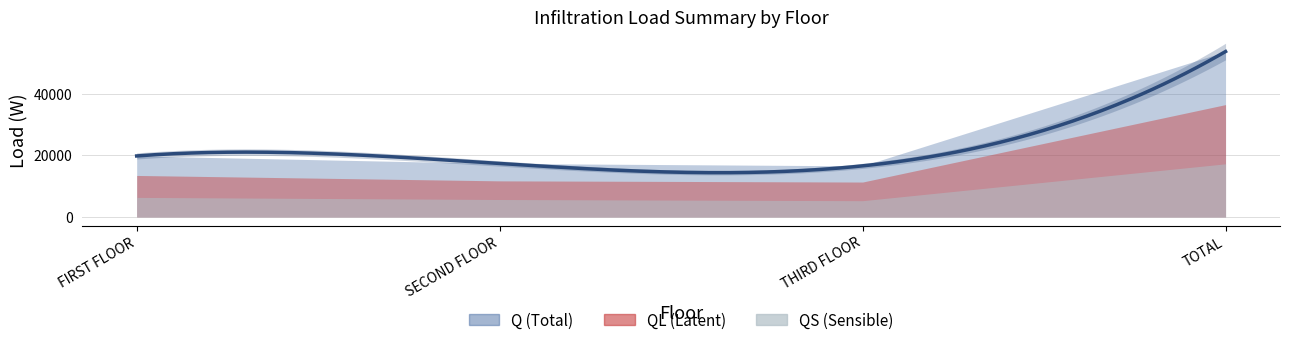

True or false: QL and Q cross at least once.

False